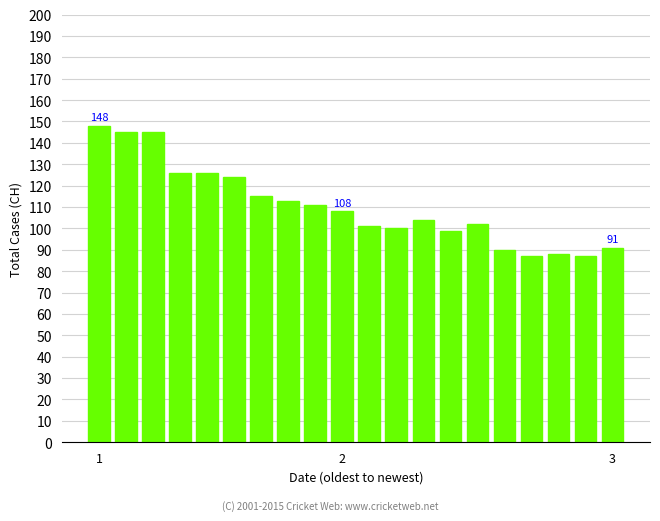

What is the greatest value displayed?

148